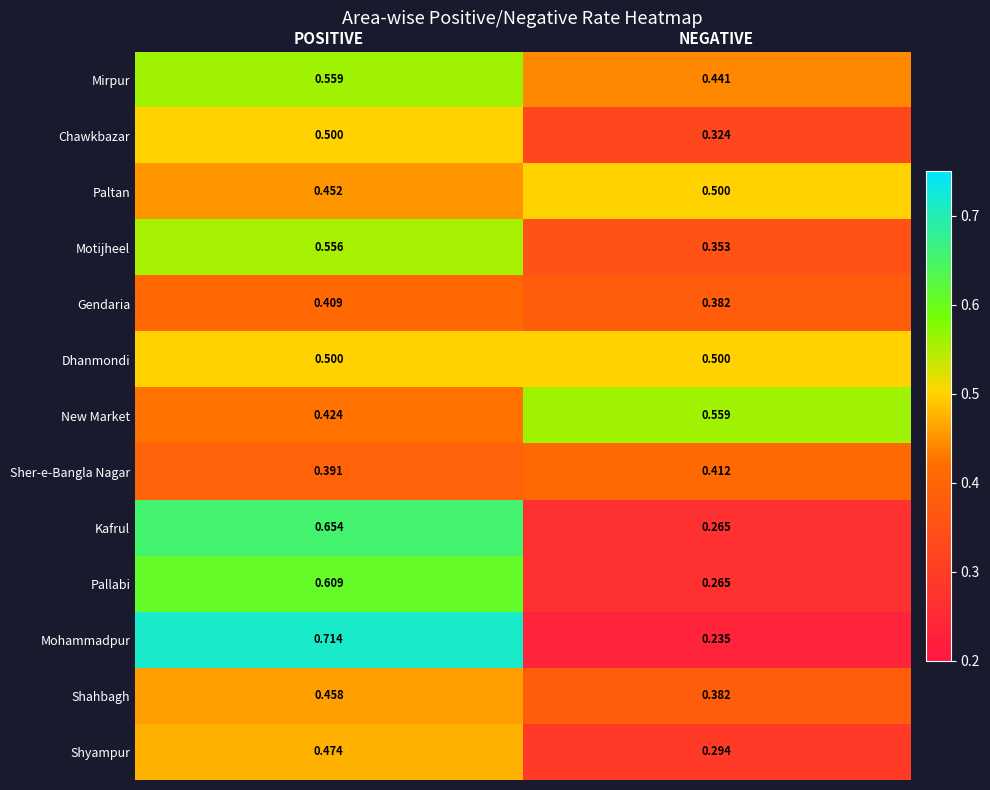

At which label does Kafrul reach its minimum?

NEGATIVE